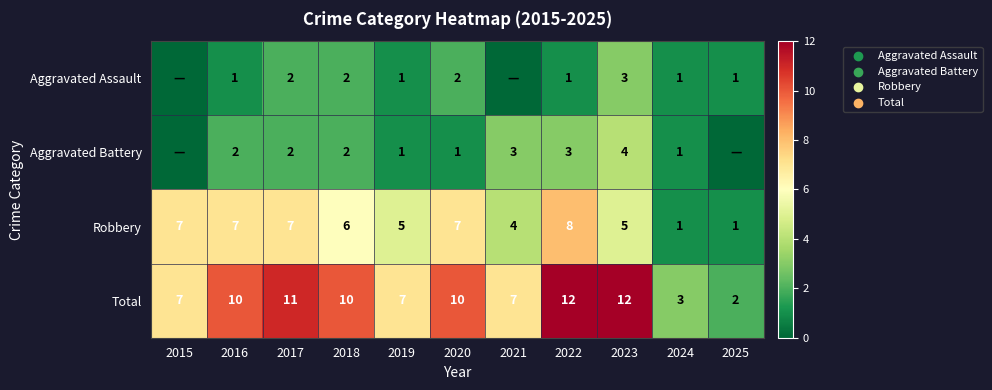

What value does the Total series have at 2020, to the nearest 10?

10